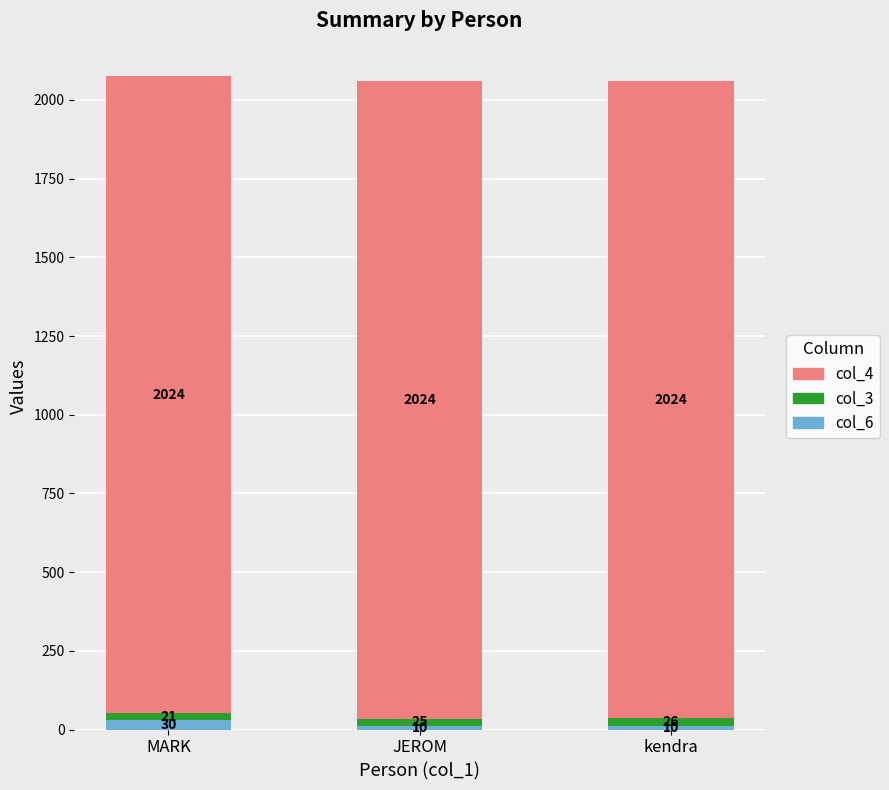

At which label does col_6 reach its peak?

MARK